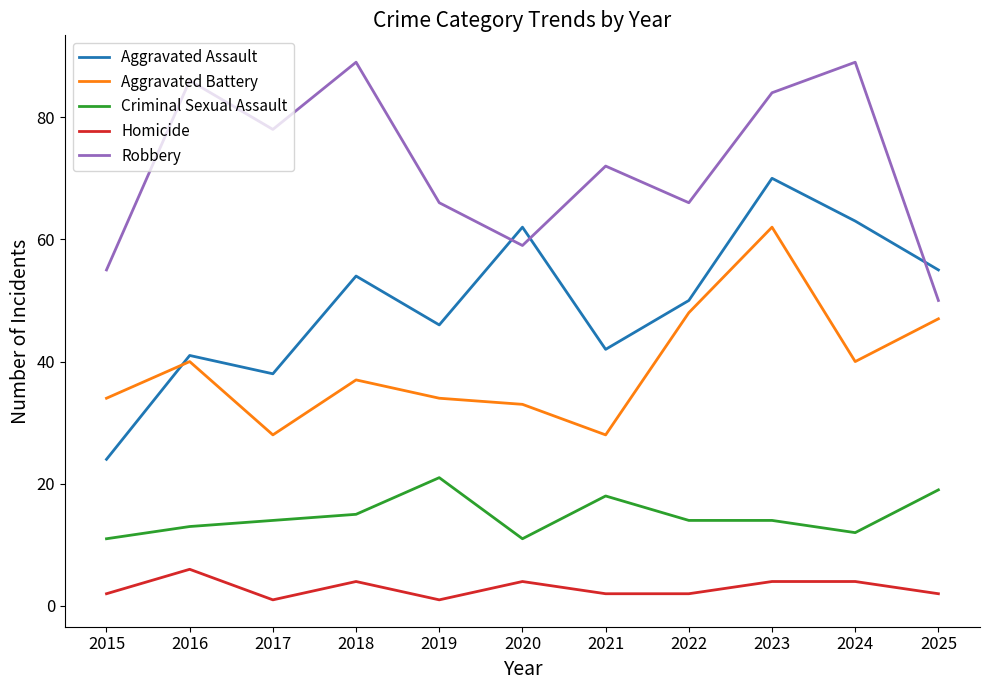

At 2021, list the series in order from smallest to largest.

Homicide, Criminal Sexual Assault, Aggravated Battery, Aggravated Assault, Robbery